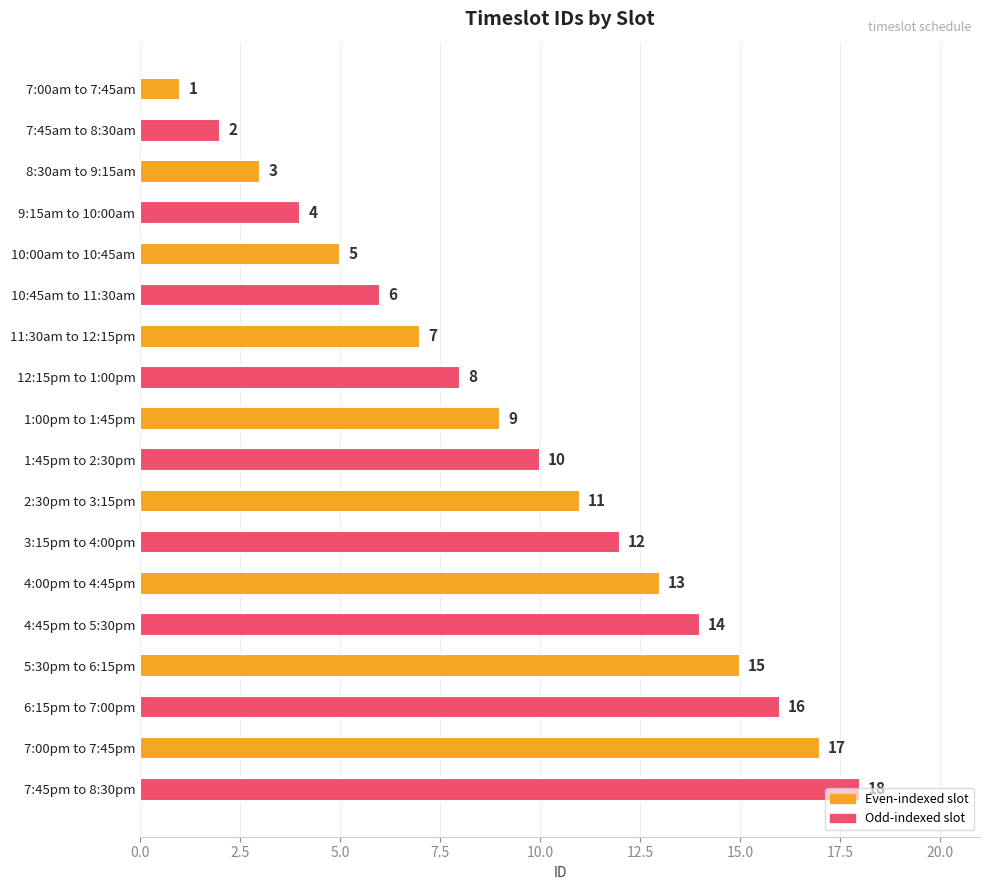

Count the number of data series in this chart.

1